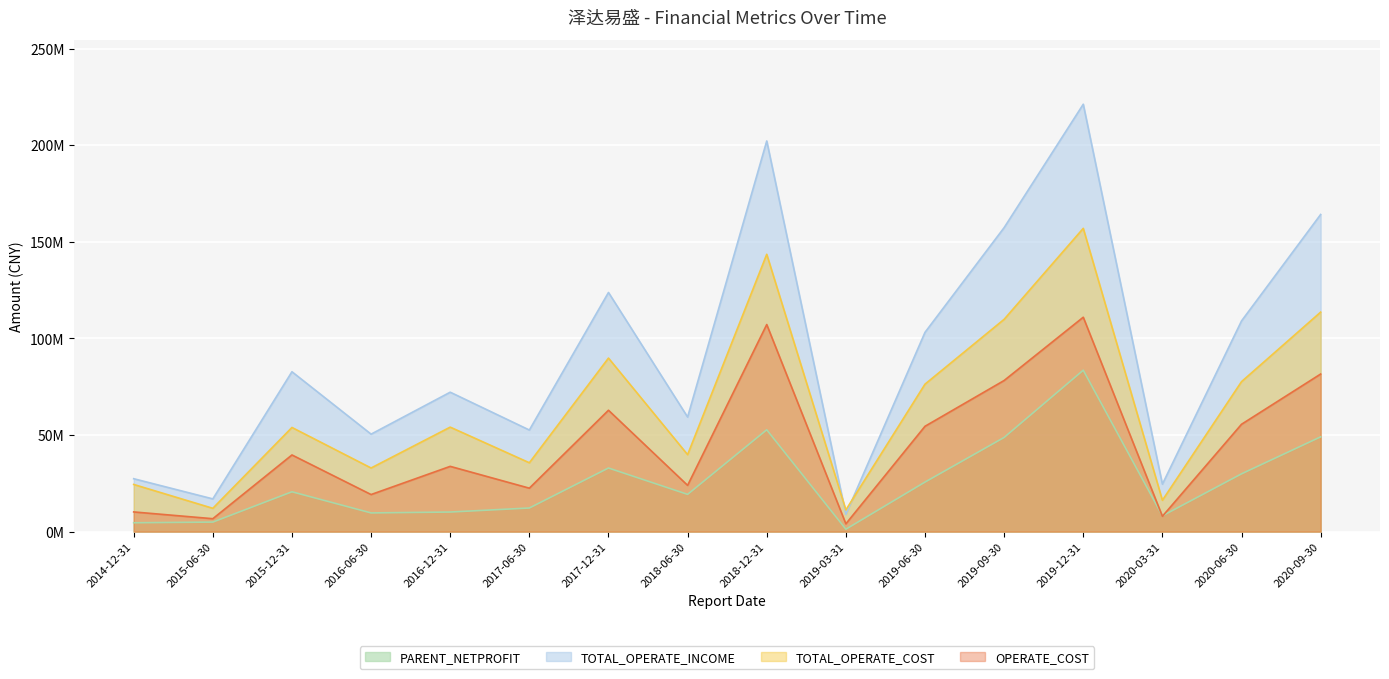

Reading left to right, list all the values displayed in this chart.

PARENT_NETPROFIT: 4583246.5	4939676.7	20623839.4	9679712.0	10144413.9	12229786.3	32944936.4	19287301.3	52737684.6	1243334.5	25656273.6	48767843.1	83582882.2	8181099.2	29924948.1	49076931.5
TOTAL_OPERATE_INCOME: 27391938.2	16946558.7	82784628.9	50466472.2	72191100.3	52600801.8	123834989.5	59324834.0	202277328.7	8949727.9	103189881.8	157409177.3	221300313.9	24570221.6	109095089.6	164210640.8
TOTAL_OPERATE_COST: 24425472.3	12070217.5	53933983.7	32944255.5	54103836.8	35651391.3	89851927.7	39858246.2	143592920.2	11235750.3	76359710.6	109927575.9	157027185.8	16231894.3	77656367.4	113656323.6
OPERATE_COST: 10192735.4	6688239.9	39697341.1	19195808.6	33791404.6	22493191.9	62849028.5	23952388.0	107227954.0	4043726.1	54543592.1	78248725.2	111011308.2	7934262.3	55586301.5	81597582.3